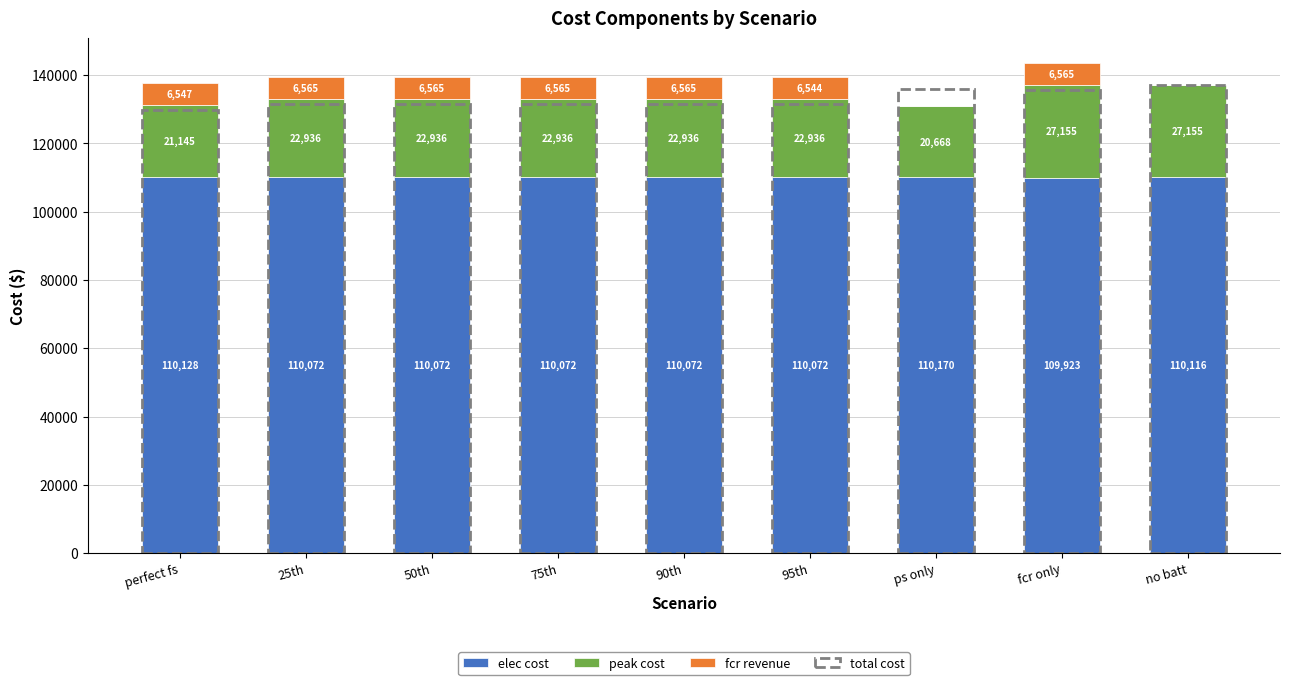

Which series has the largest total across all categories?

total cost